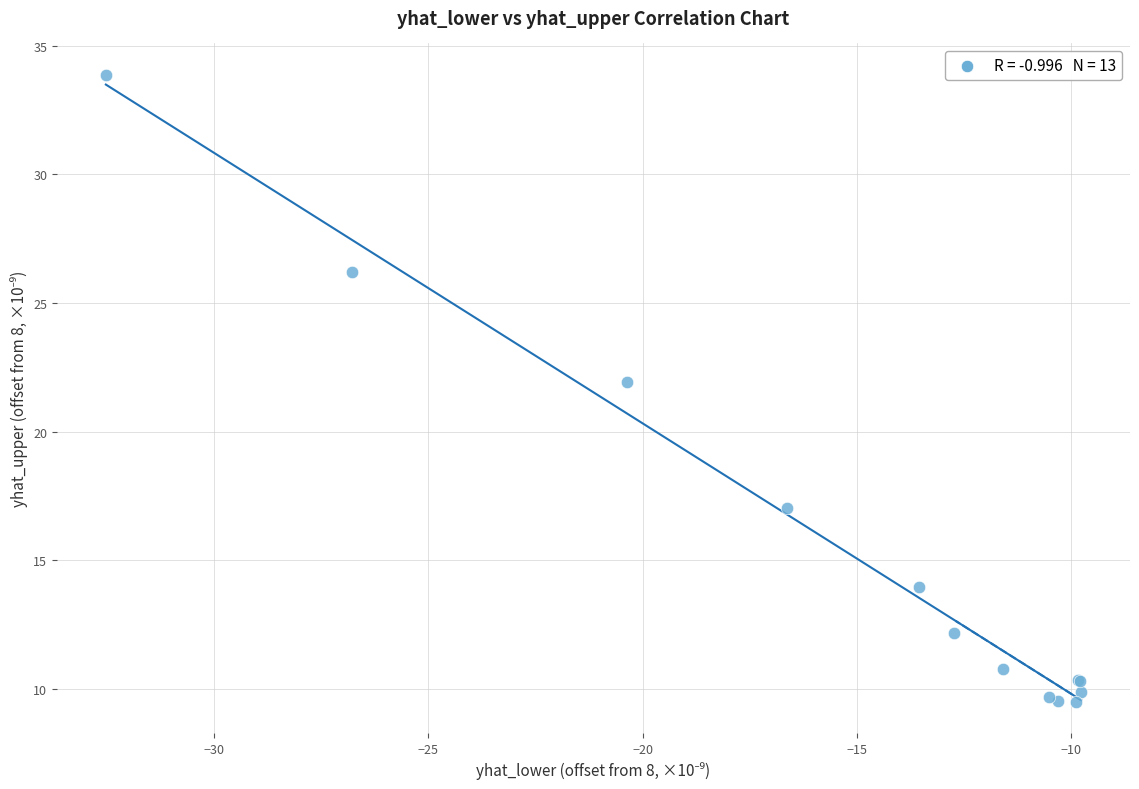

What Y value in the scatter plot is closest to 21?

21.9